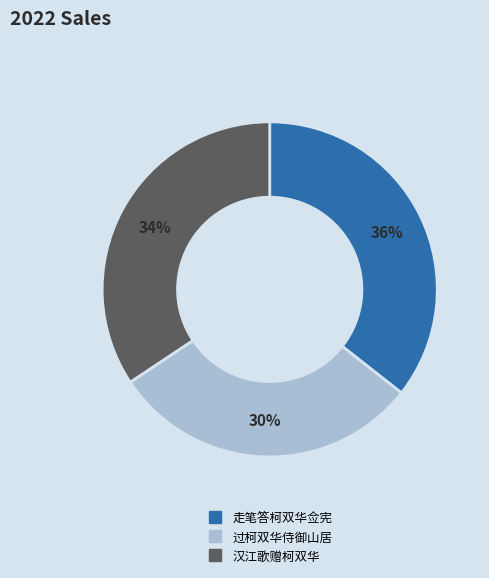

Which has a higher value, 汉江歌赠柯双华 or 走笔答柯双华佥宪?

走笔答柯双华佥宪